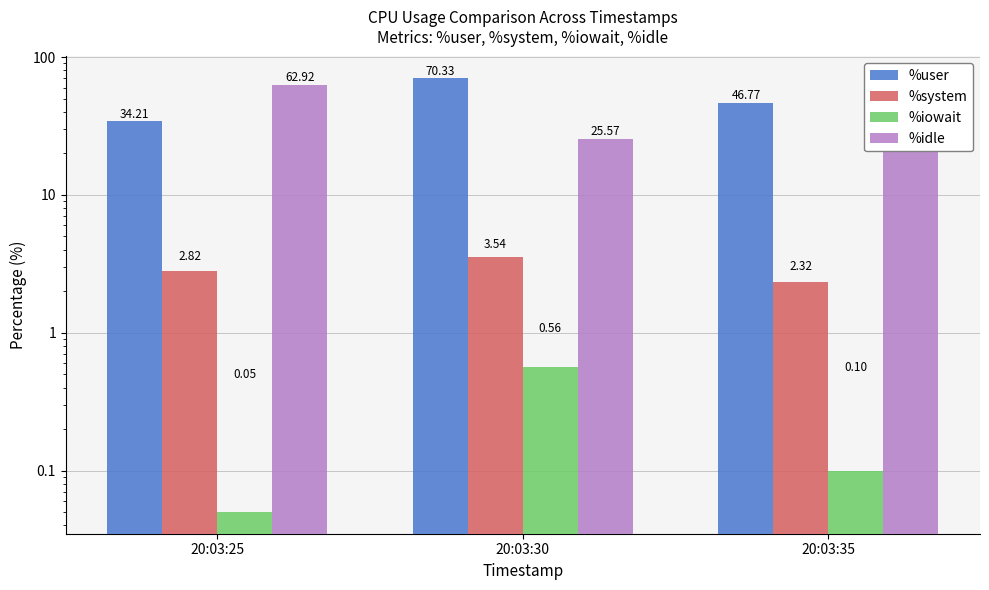

What is the value of the %user bar at the 3rd from the left?

46.8